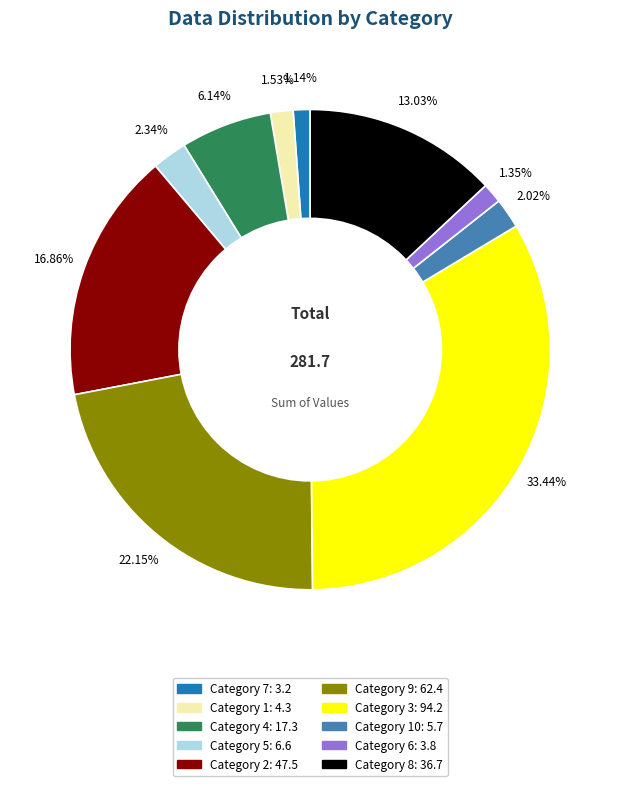

Is there a majority slice in this chart?

No